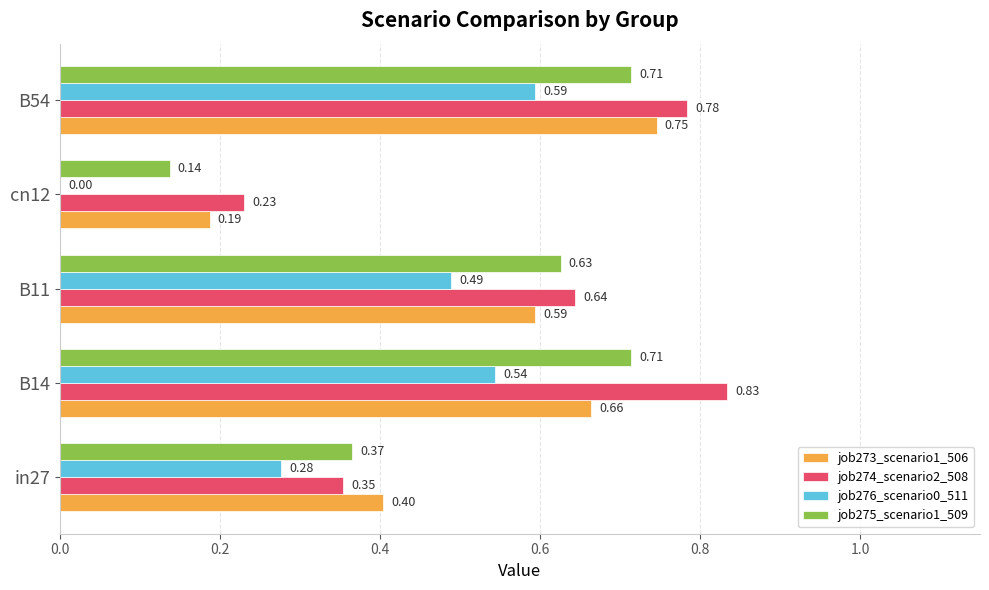

Which series has the largest total across all categories?

job274_scenario2_508